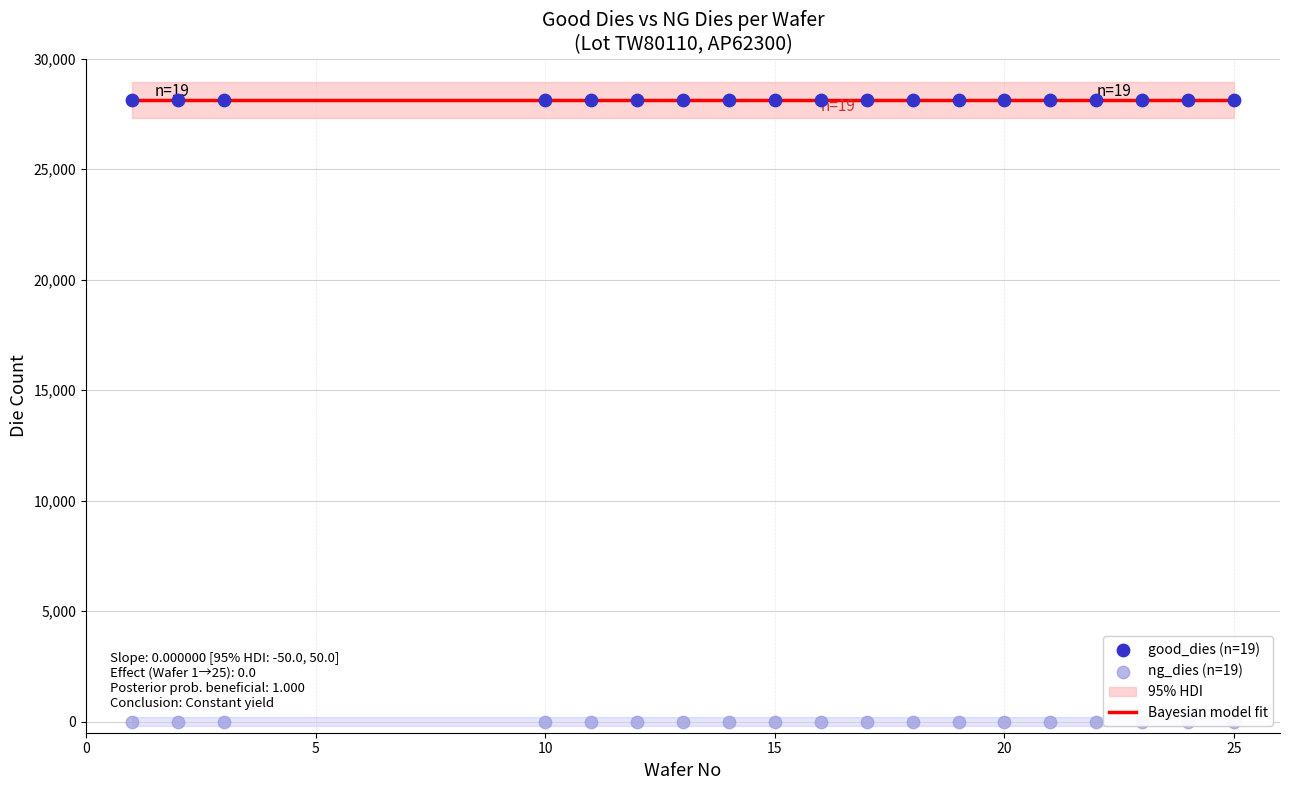

At how many categories does at least one series exceed 23554?

19